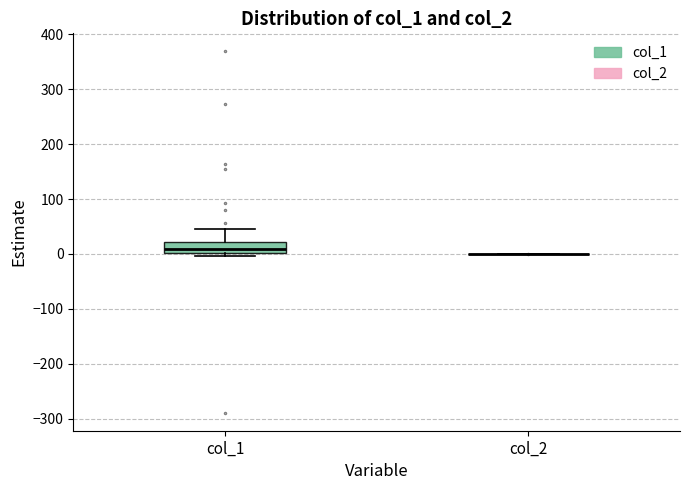

Reading left to right, transcribe this box plot: for each box, give where its median line is, the range the box spans, and where its two whiskers end, as read against the y-axis. The values are not printed on the chart, so give them approximately, as read against the axis.

col_1: median 10, box 0 to 20, whiskers 0 (just below the box's lower edge) to 50
col_2: box collapsed to a line at 0, whiskers 0 to 0